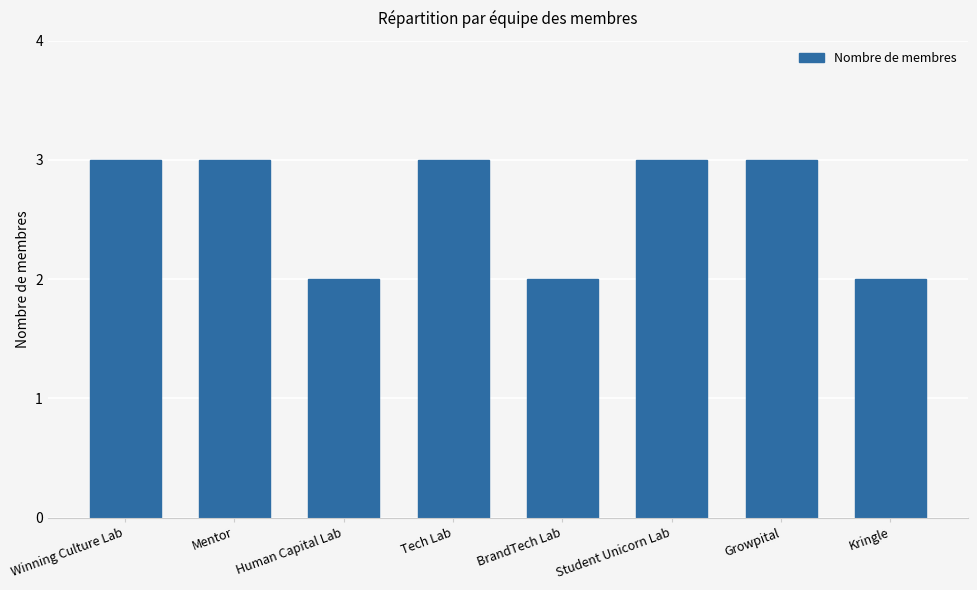

What is the maximum value shown in the chart?

3